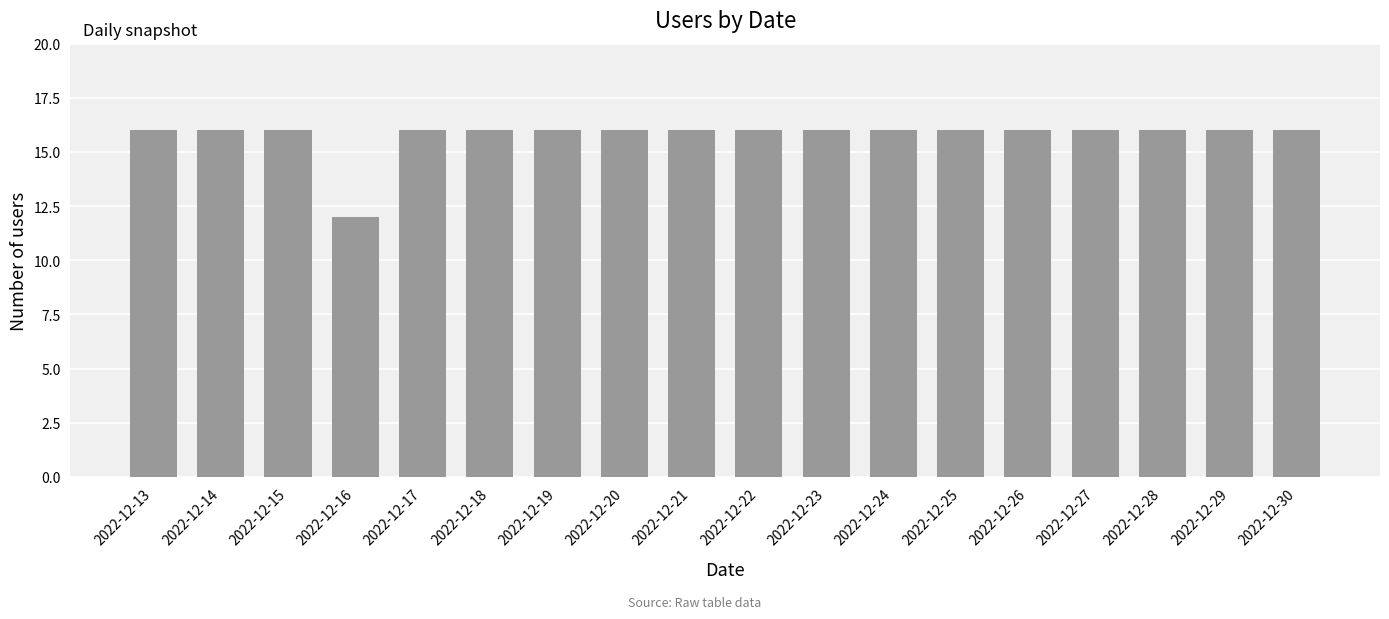

Which category has the lowest value across all series?

2022-12-16